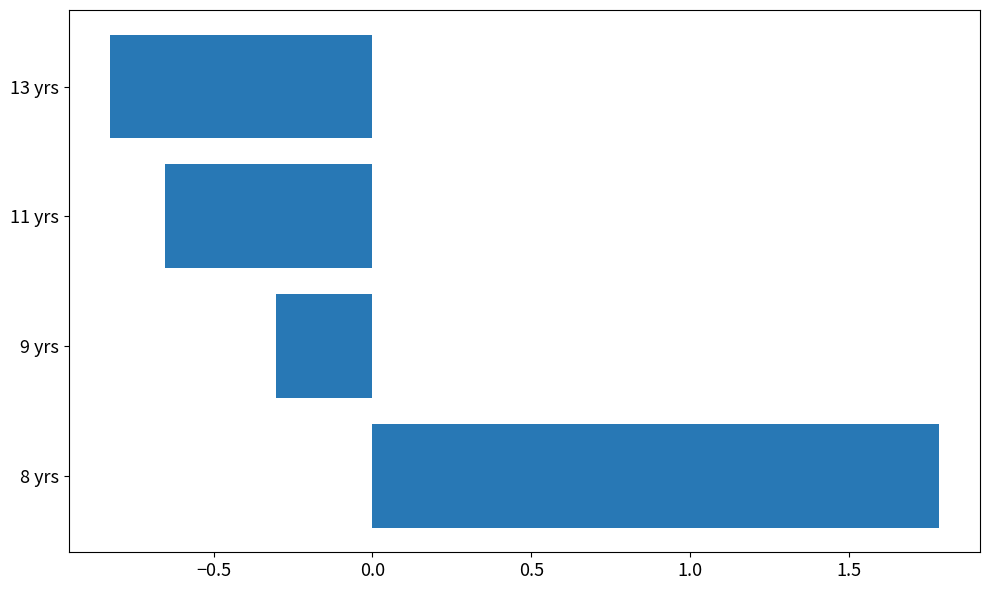

True or false: the data shows -0.8 at 13 yrs.

True